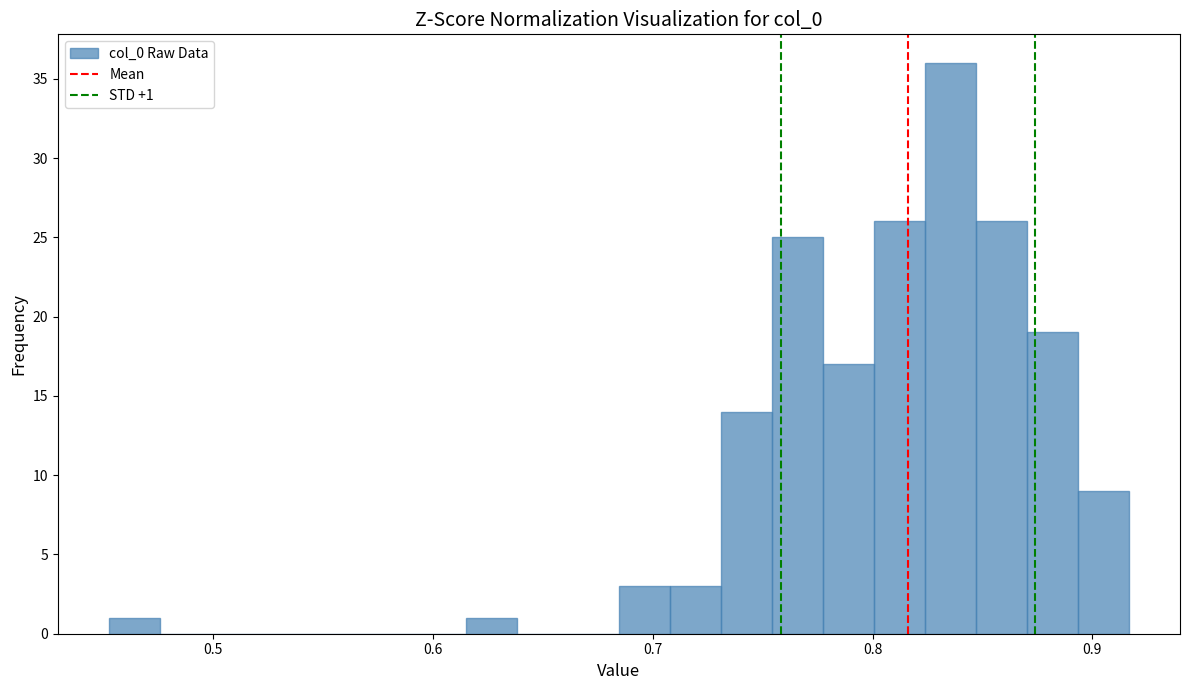

Around what value on the x-axis is the tallest bar? Give the approximate position of its centre, as read against the axis.

0.84